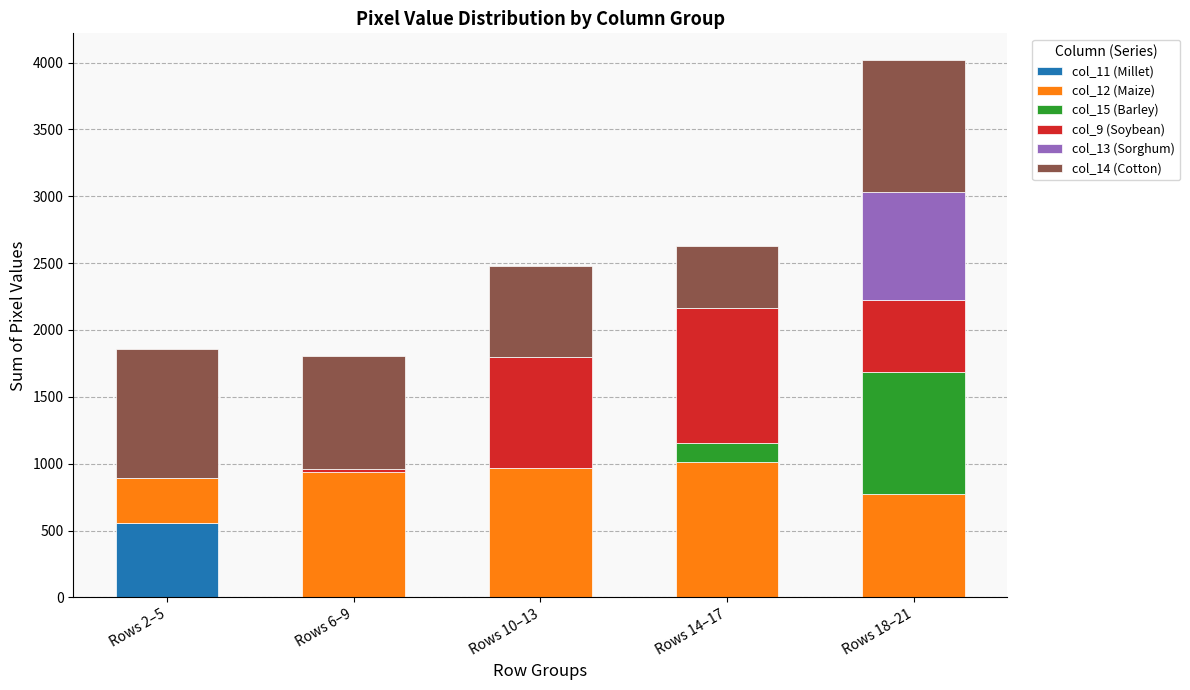

Which category has the highest value in the col_11 (Millet) series?

Rows 2–5